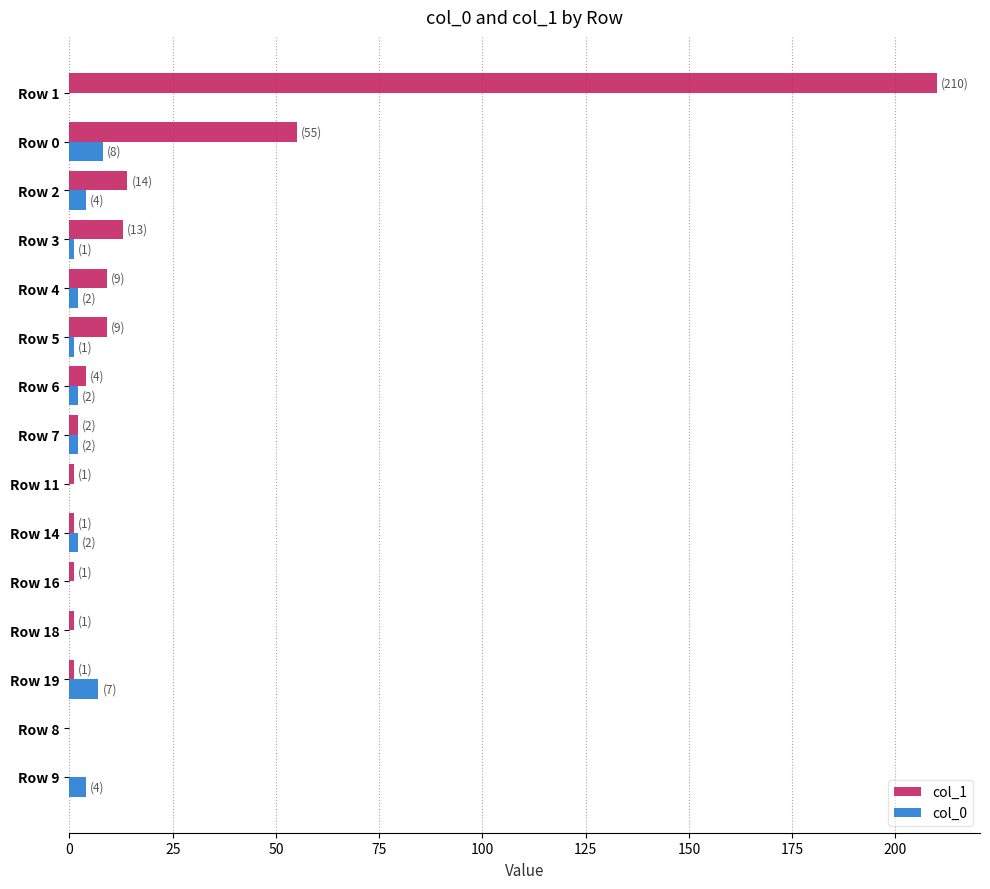

Which series has the largest total across all categories?

col_1